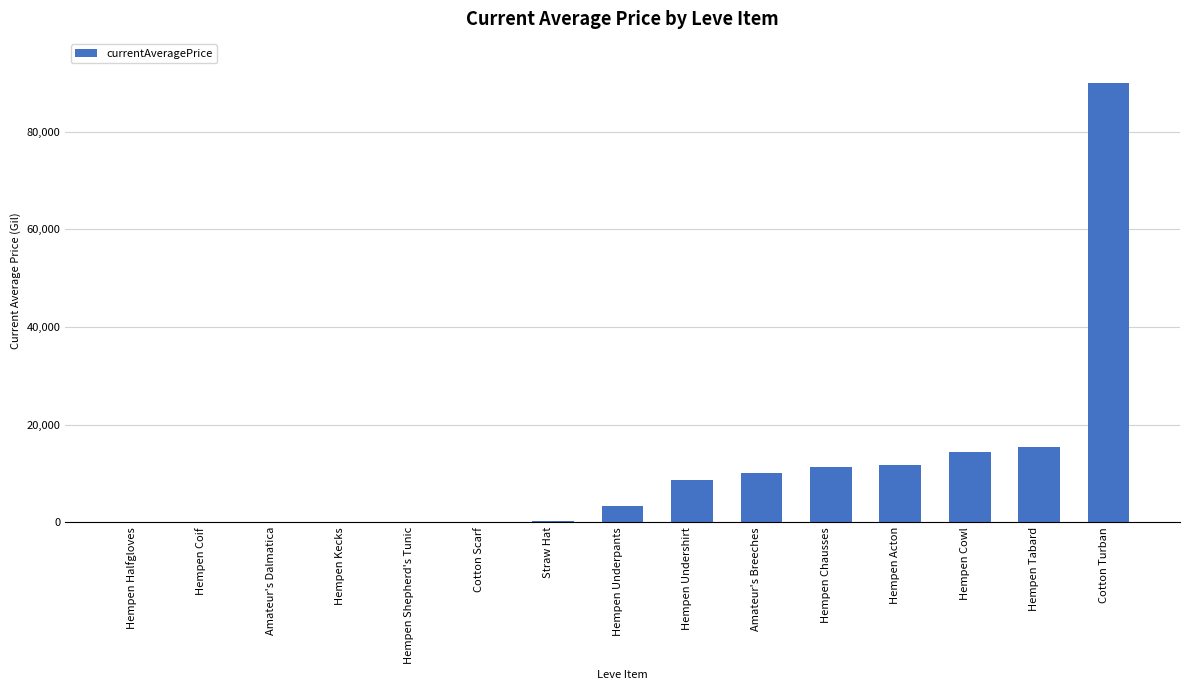

What is the maximum value shown in the chart?

90000.0